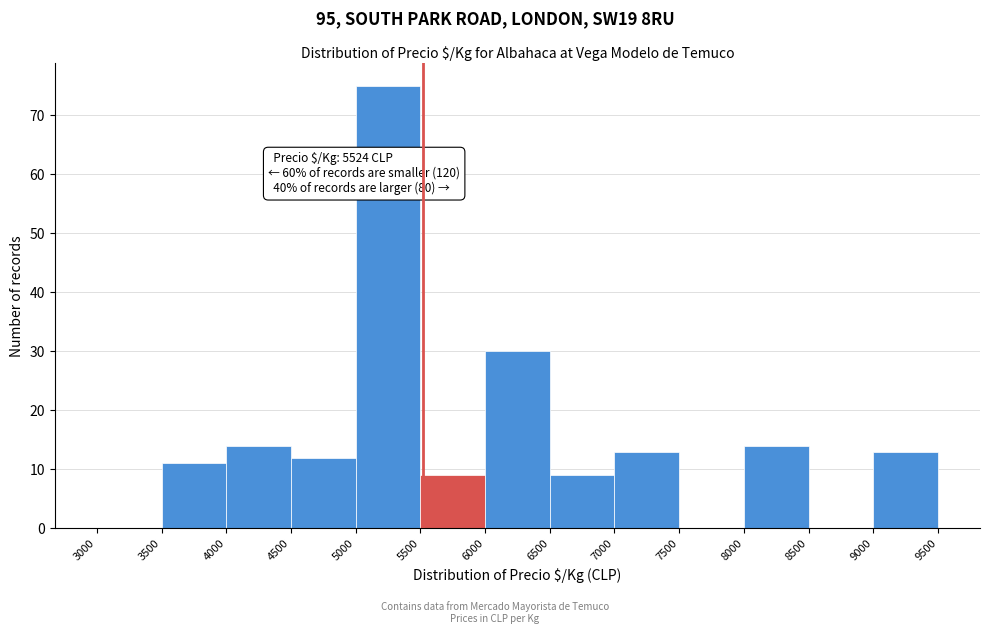

Over which range of the x-axis is the bar tallest?

5000 to 5500